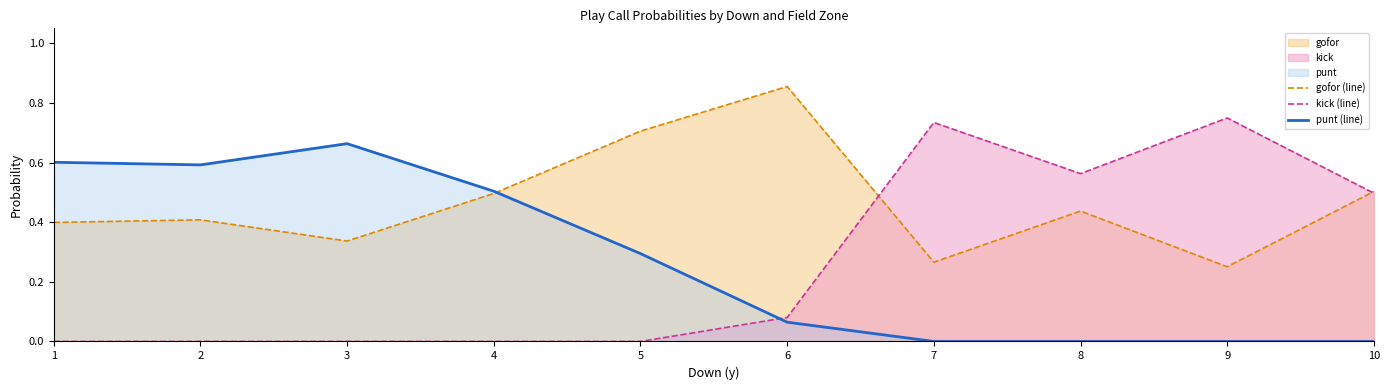

Reading right to left, what are all the values shown in this chart?

gofor (line): 0.5	0.3	0.4	0.3	0.9	0.7	0.5	0.3	0.4	0.4
kick (line): 0.5	0.7	0.6	0.7	0.1	0.0	0.0	0.0	0.0	0.0
punt (line): 0.0	0.0	0.0	0.0	0.1	0.3	0.5	0.7	0.6	0.6